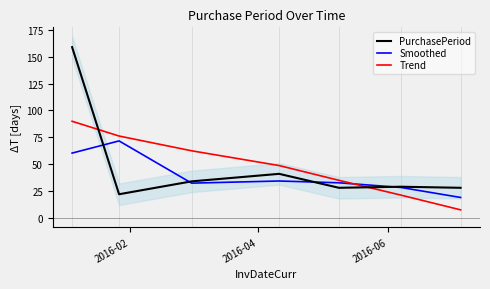

Does the chart have visible grid lines?

No